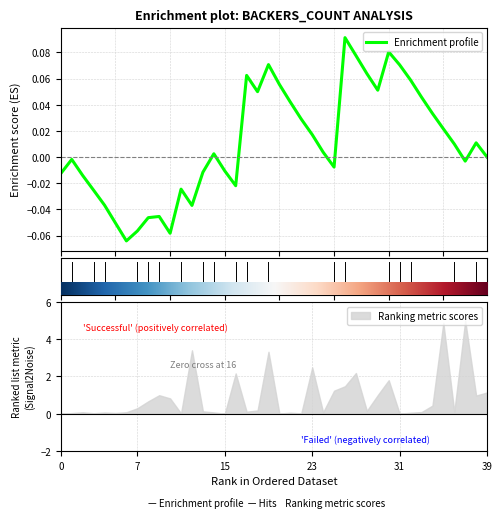

How many data points are above 0?

22